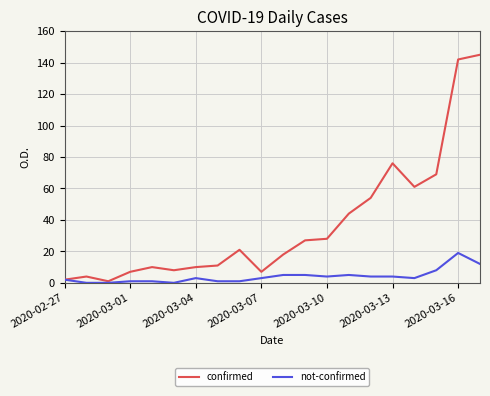

What is the maximum value shown in the chart?

145